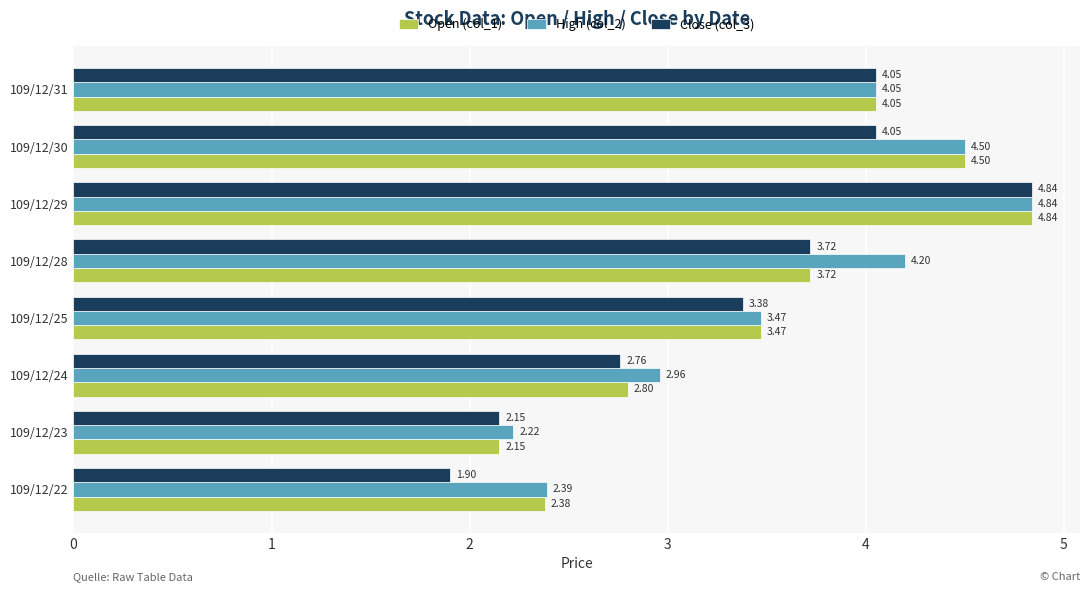

What is the spread (max minus min) of values at 109/12/22?

0.5